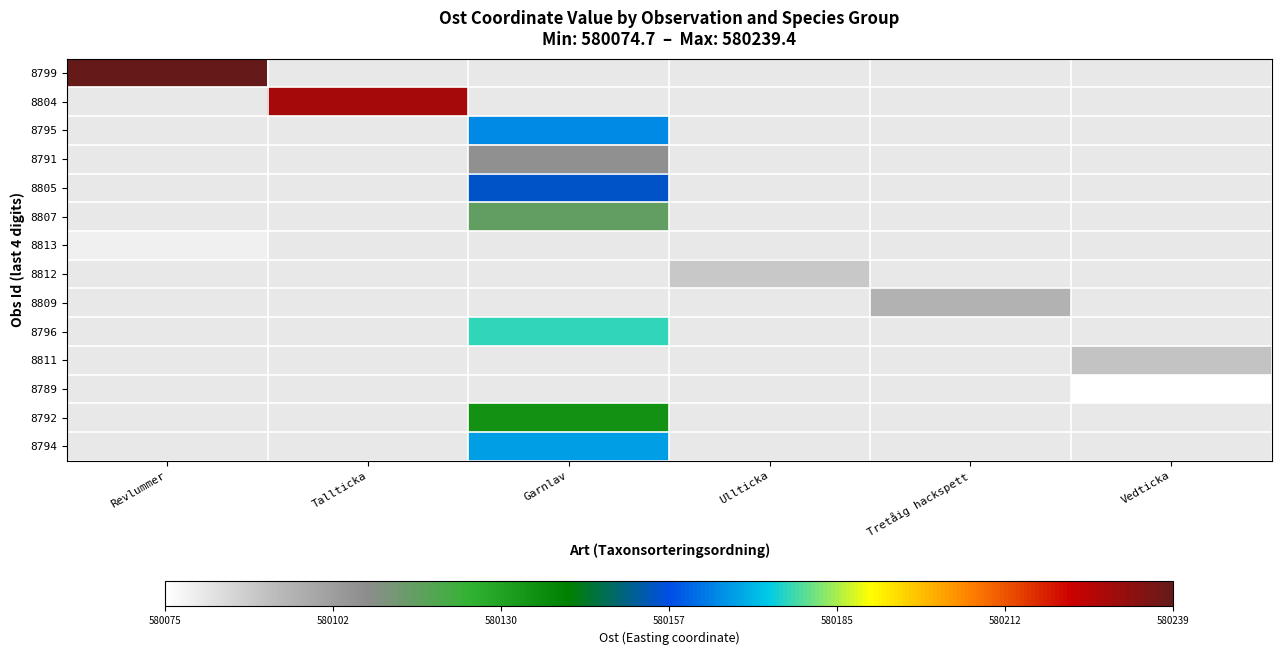

Is it true that 8794 equals 927039.3 at Garnlav?

False